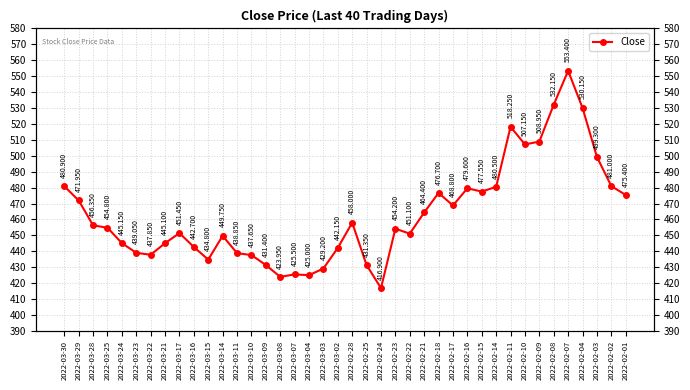

What is the ratio of the value at 2022-03-29 to the value at 2022-03-21?

1.1